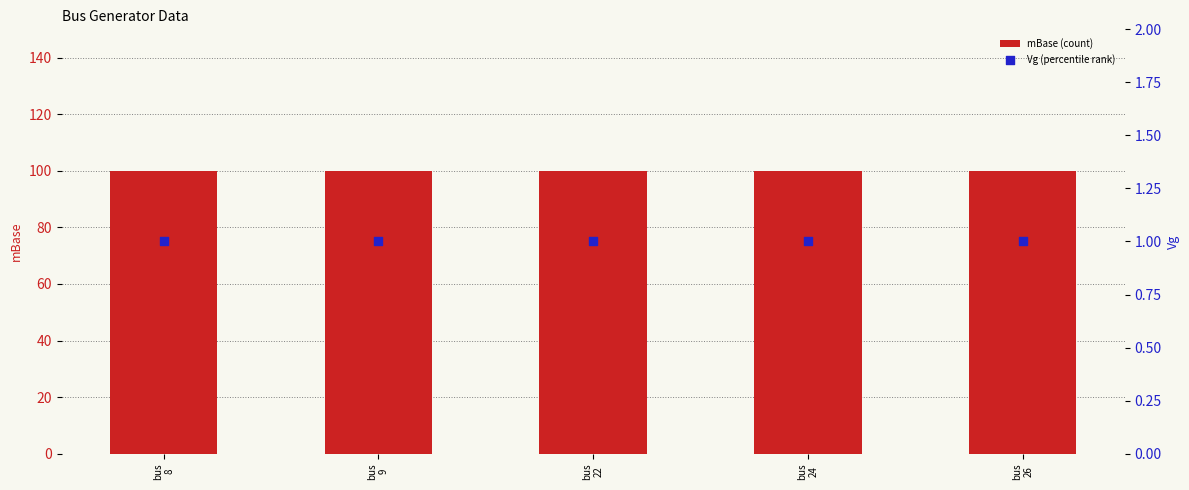

What is the total value across all series at bus
22?

101